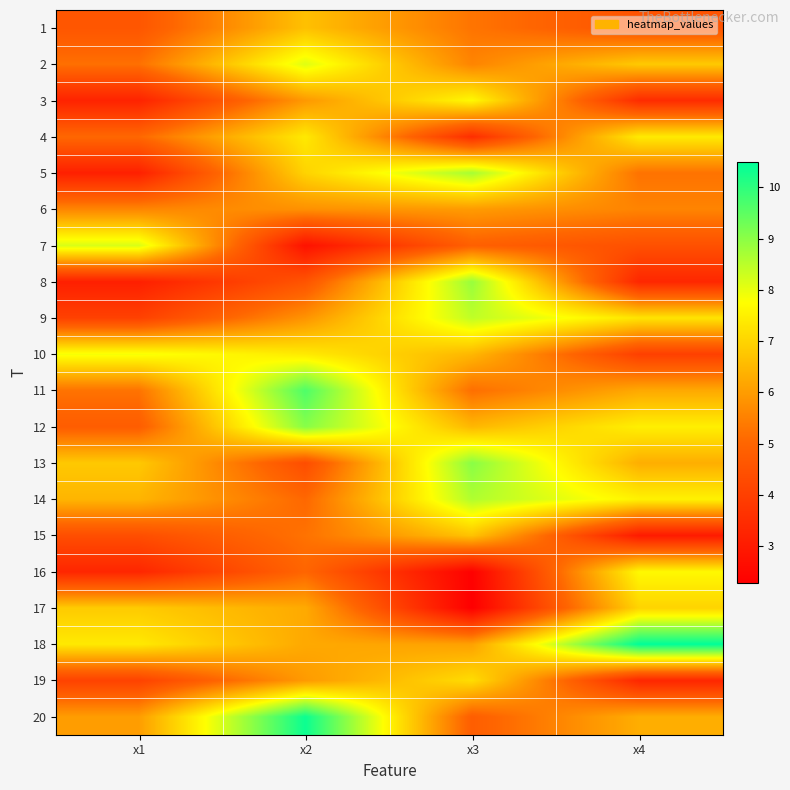

List the series in order of their peak value, lowest first.

6, 1, 15, 17, 19, 4, 16, 3, 10, 2, 7, 9, 14, 5, 8, 13, 12, 11, 20, 18